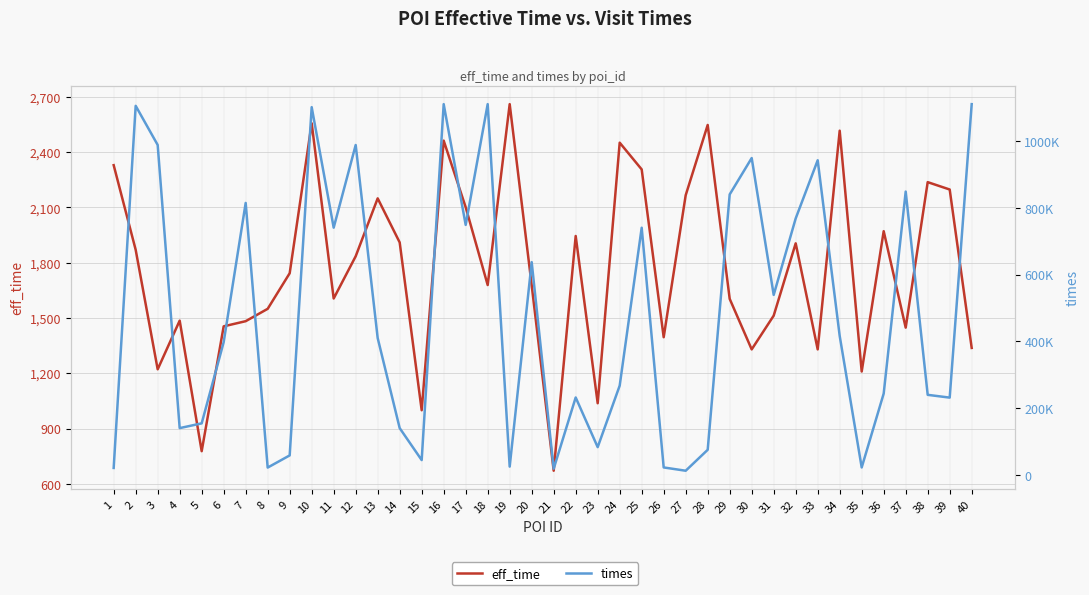

Does the chart display data point markers on the line(s)?

No